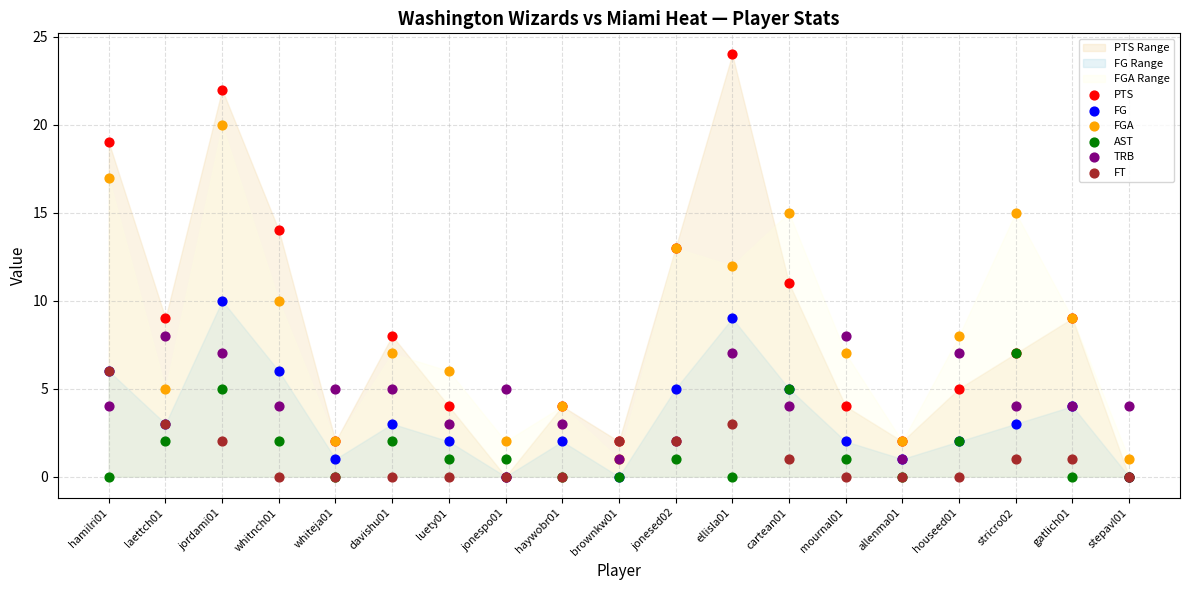

Which series contains the lowest Y value?

PTS